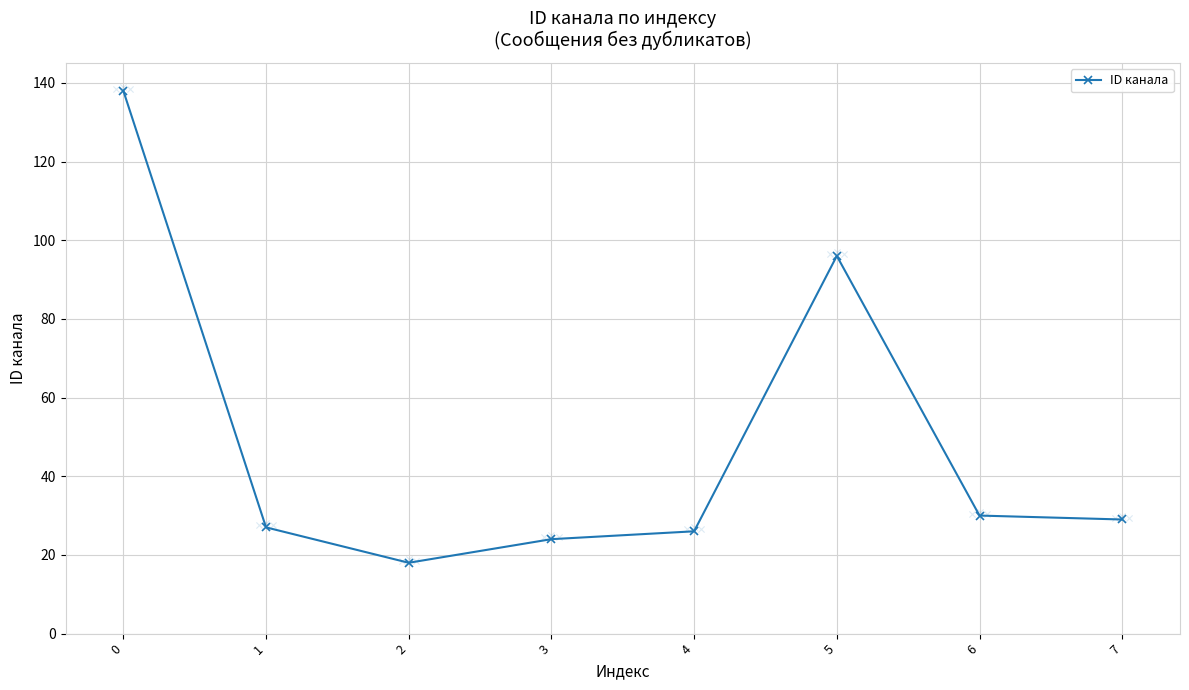

What is the change in value from 2 to 6?

+12